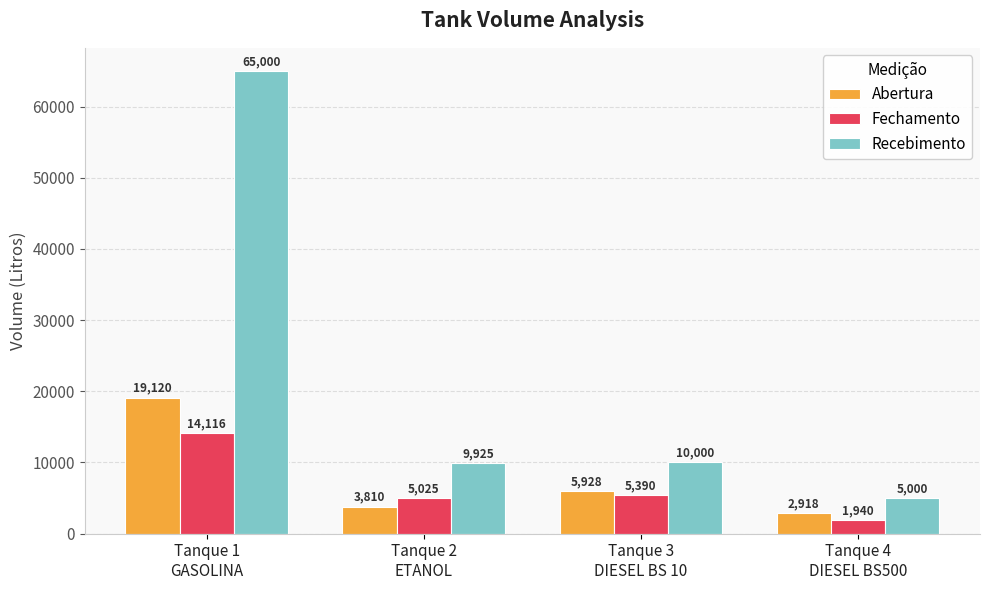

What is the spread (max minus min) of values at Tanque 1
GASOLINA?

50884.1